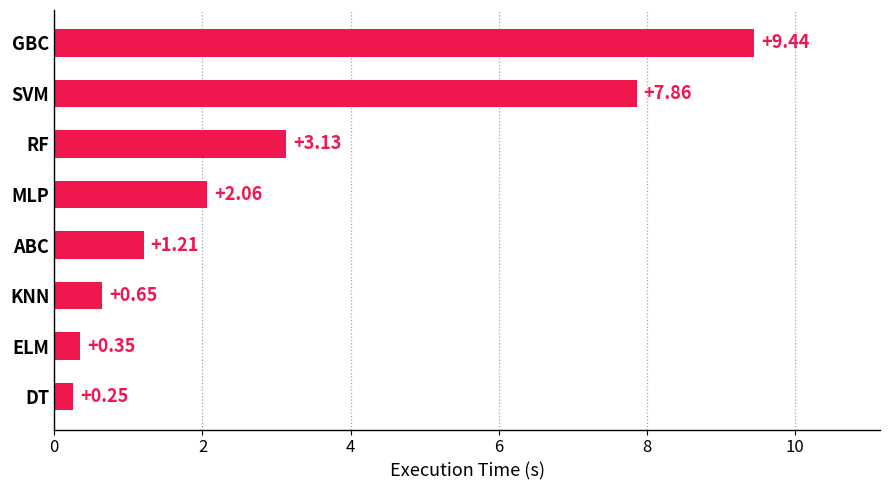

What is the change in value from ABC to SVM?

+6.7